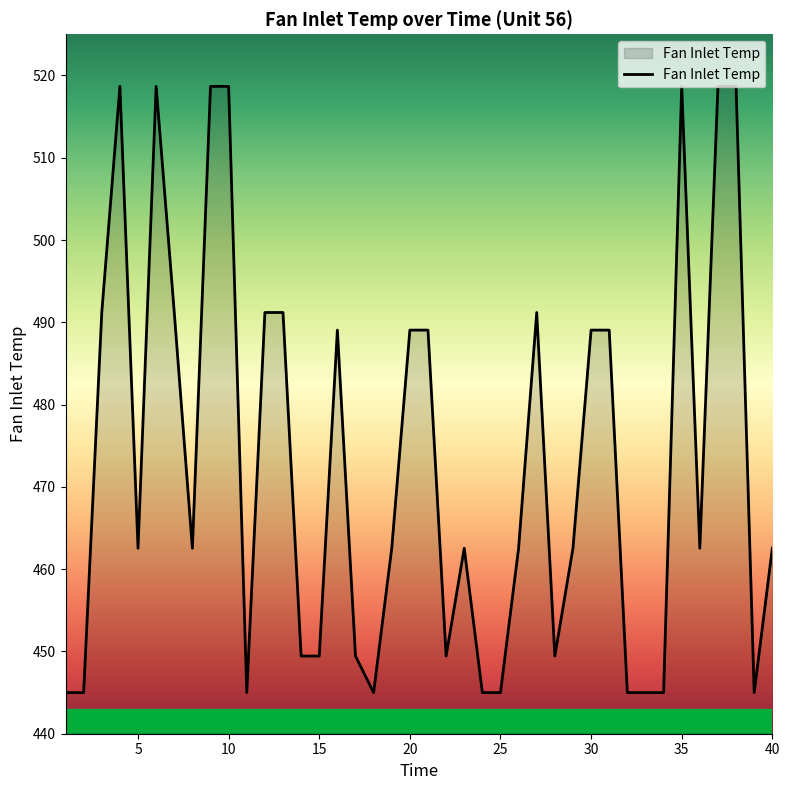

What is the smallest value displayed?

445.0